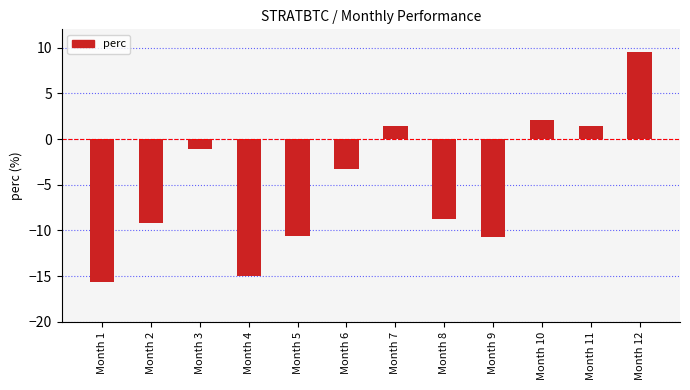

What is the sum of the values at Month 7 and Month 12?

11.0